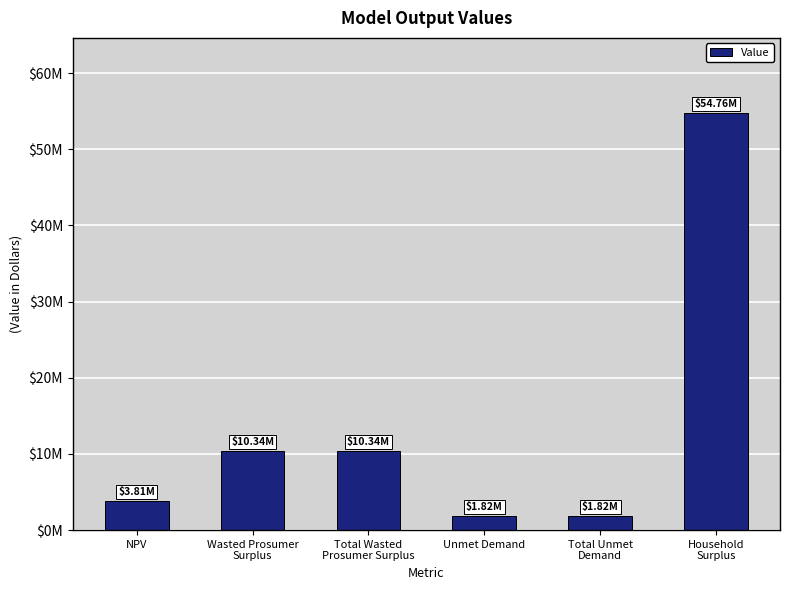

Which has a higher value, NPV or Total Wasted
Prosumer Surplus?

Total Wasted
Prosumer Surplus